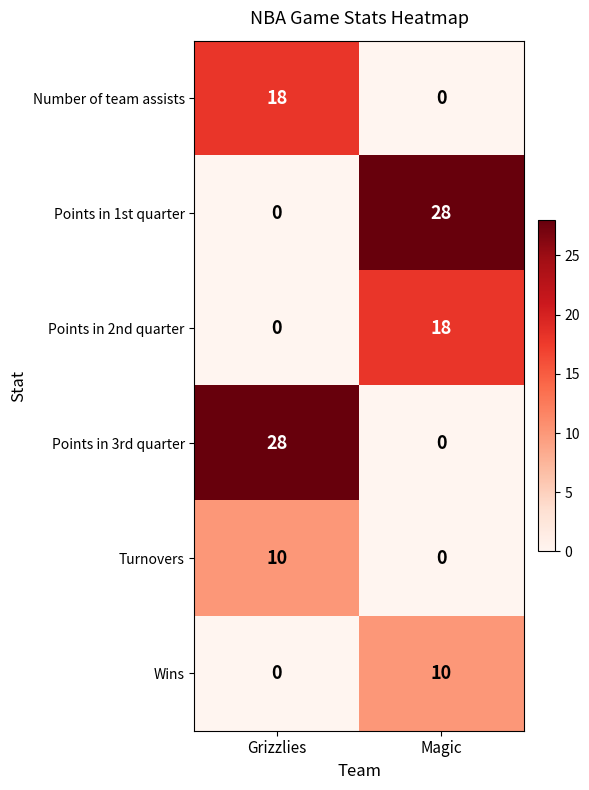

What is the difference between the maximum and minimum values in the Number of team assists series?

18